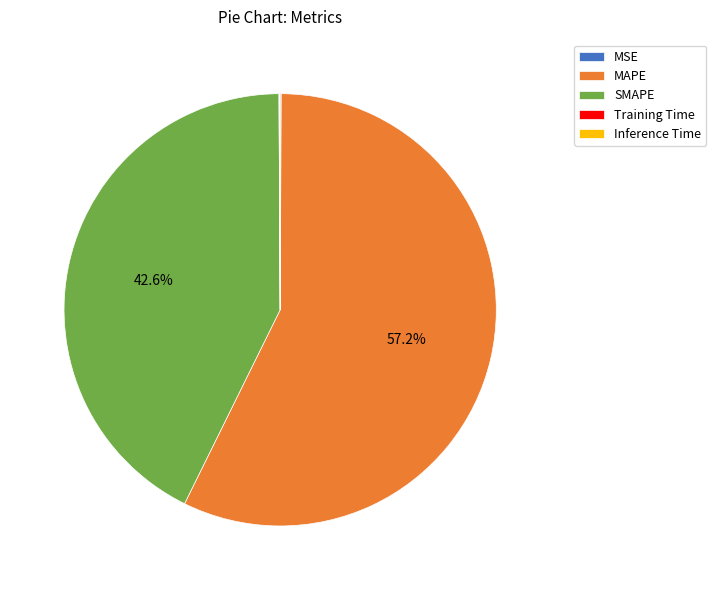

Does any single category account for the majority?

Yes